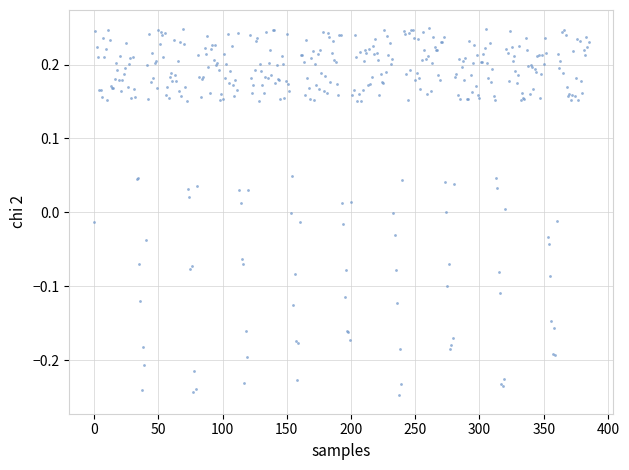

What is the range of Y values (max minus min)?

0.5